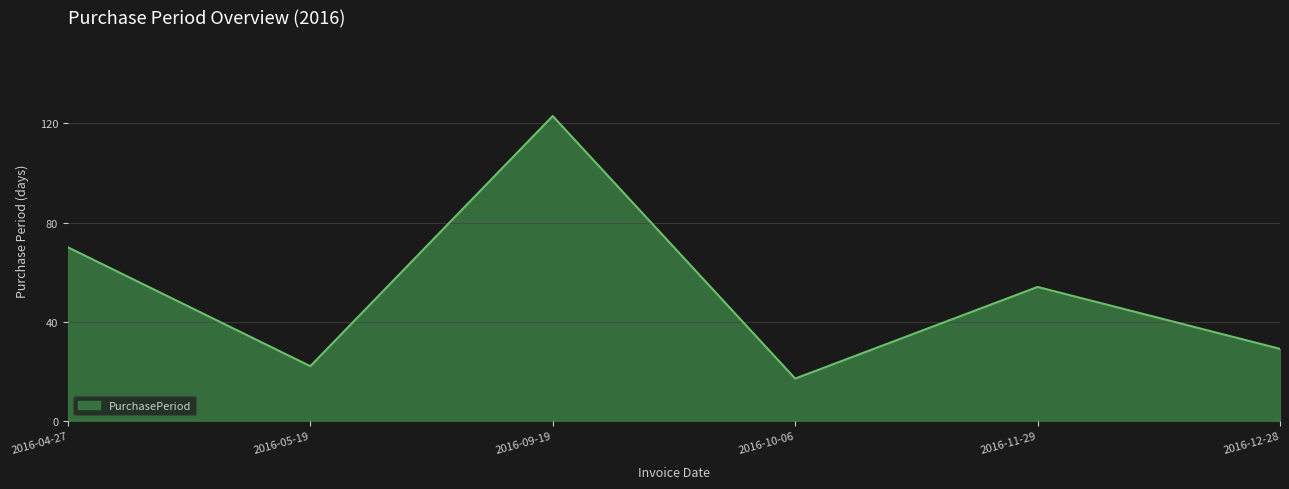

The chart shows a value of 22 at 2016-05-19. True or false?

True